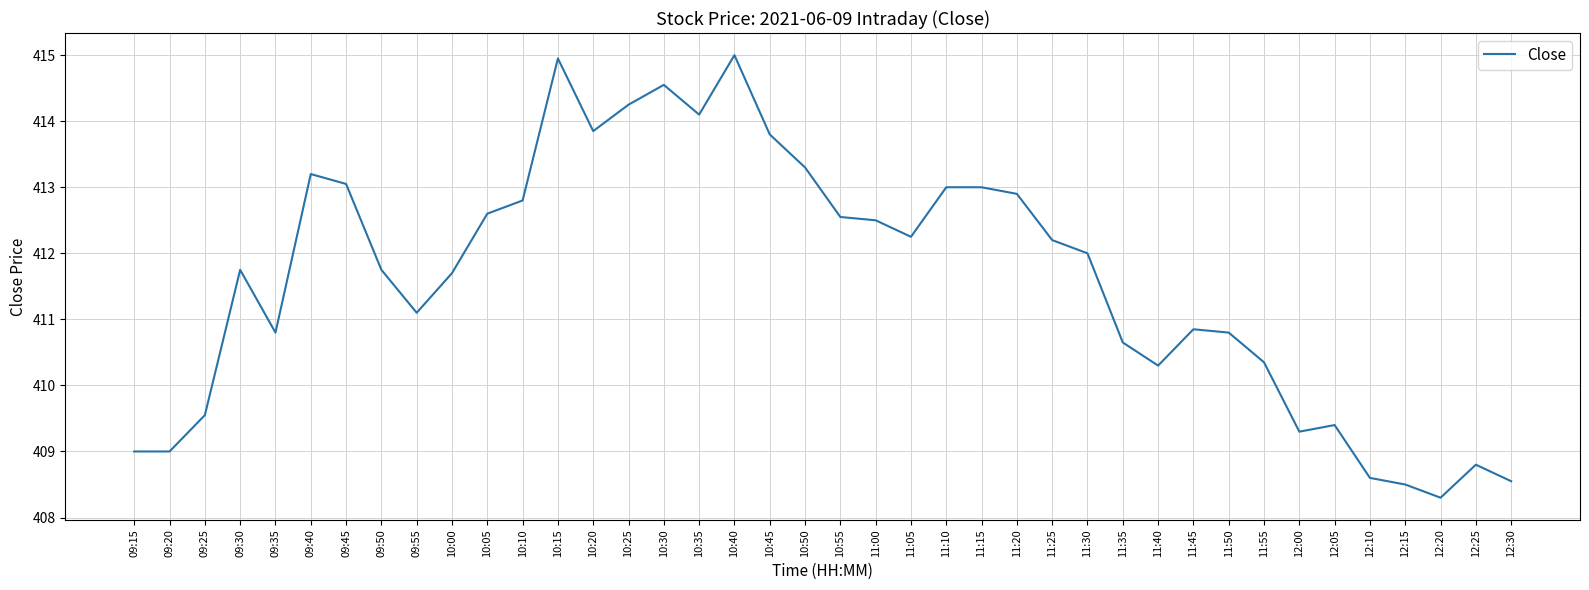

What position from the left is 10:35?

17